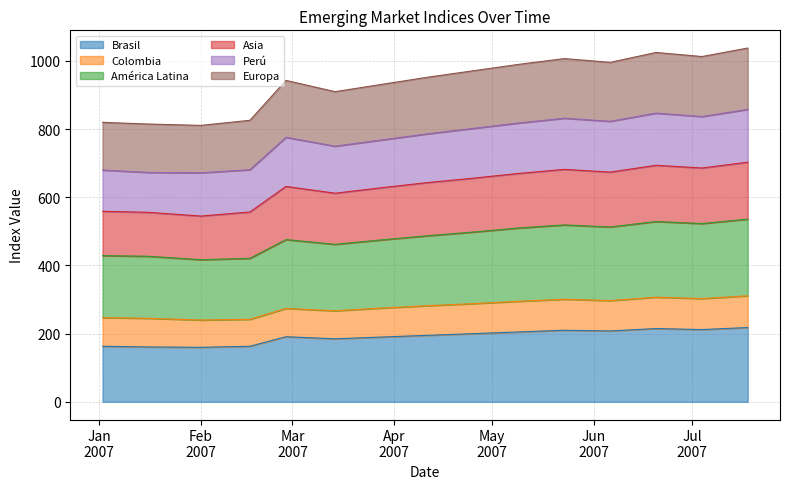

What is the maximum value for Brasil?

218